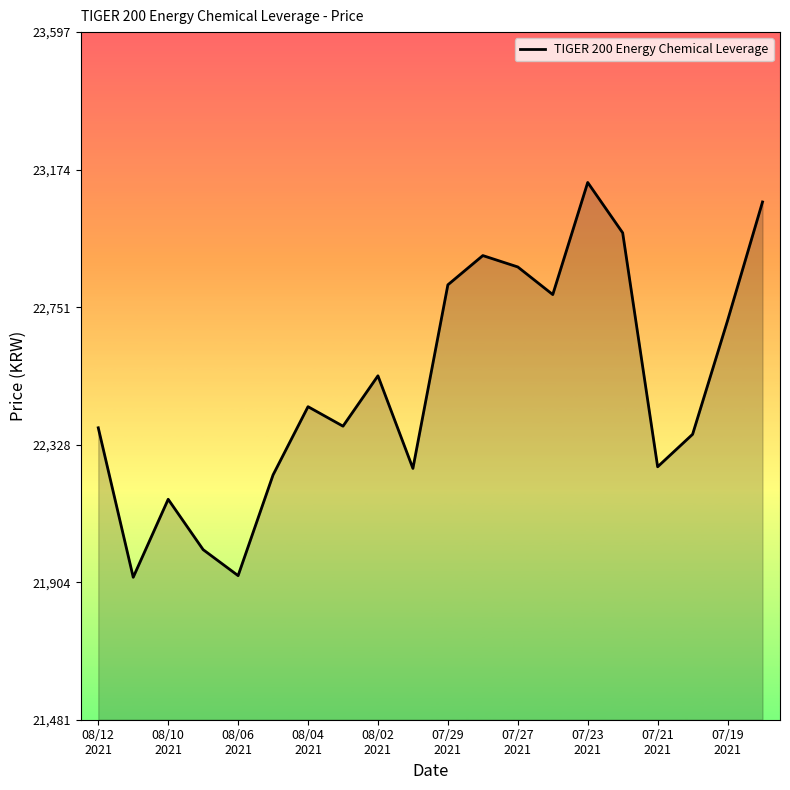

How many interior local valleys (lower than both neighbors) does the data have?

6